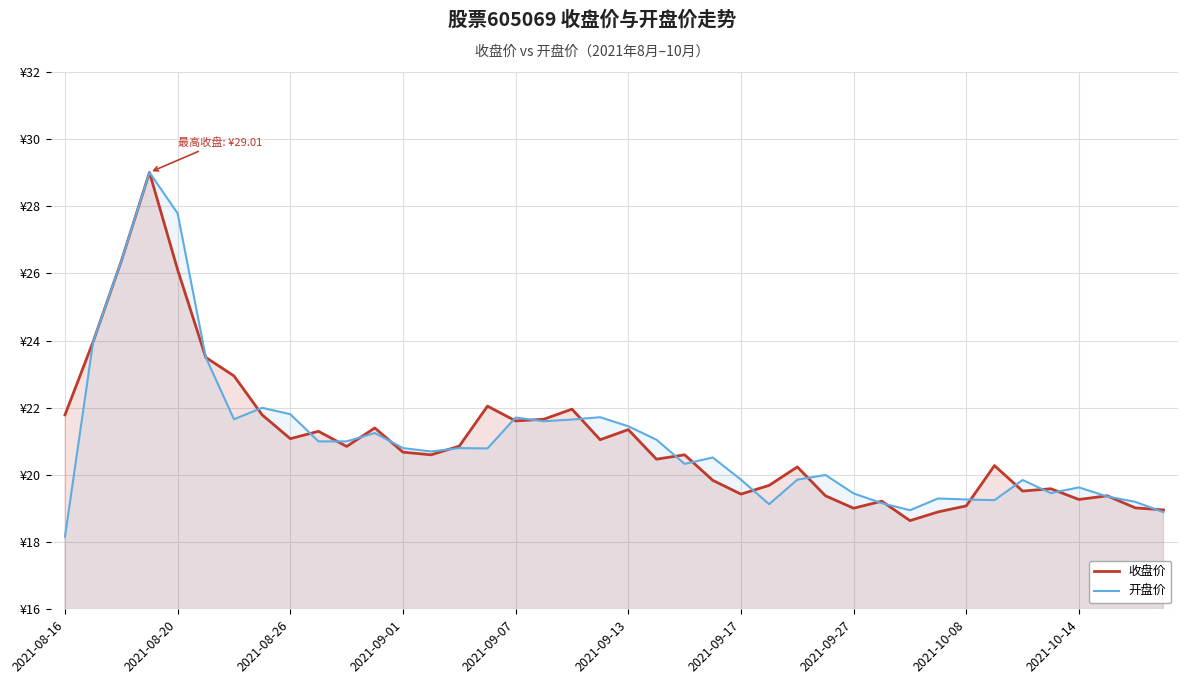

How many data points in 开盘价 are less than 20?

16